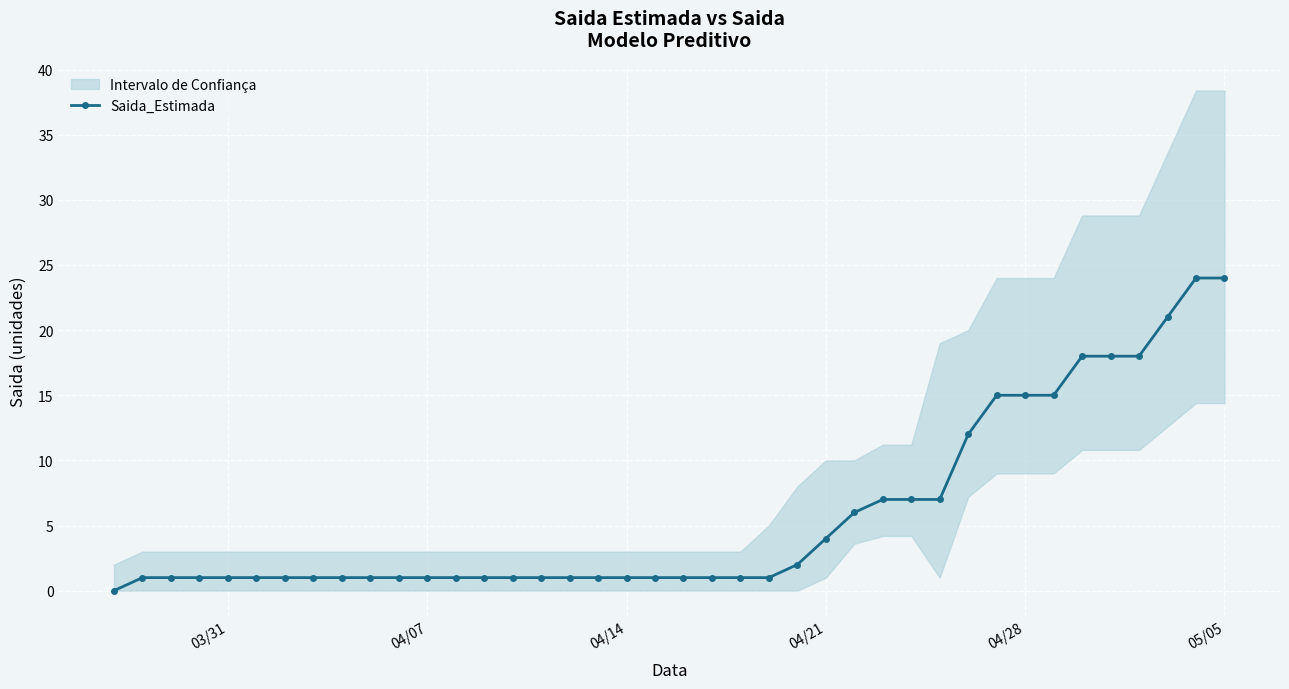

What is the sum of all values?

236